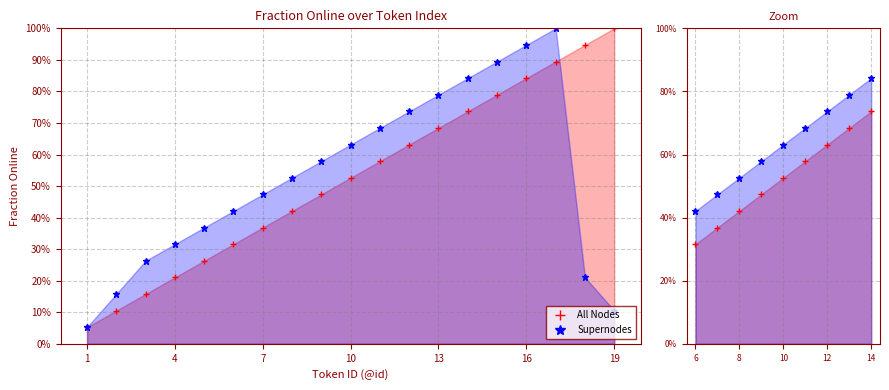

Does the chart display data point markers on the line(s)?

Yes